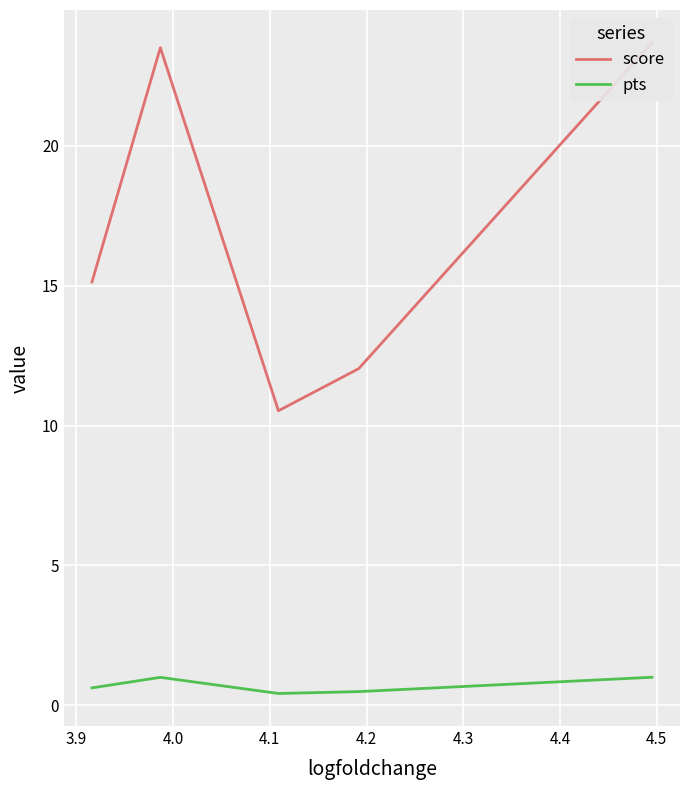

What is the highest value of the score series?

23.7